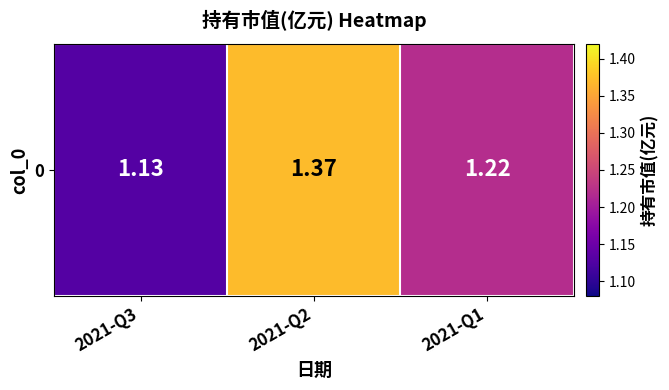

Count the number of categories in the chart.

3